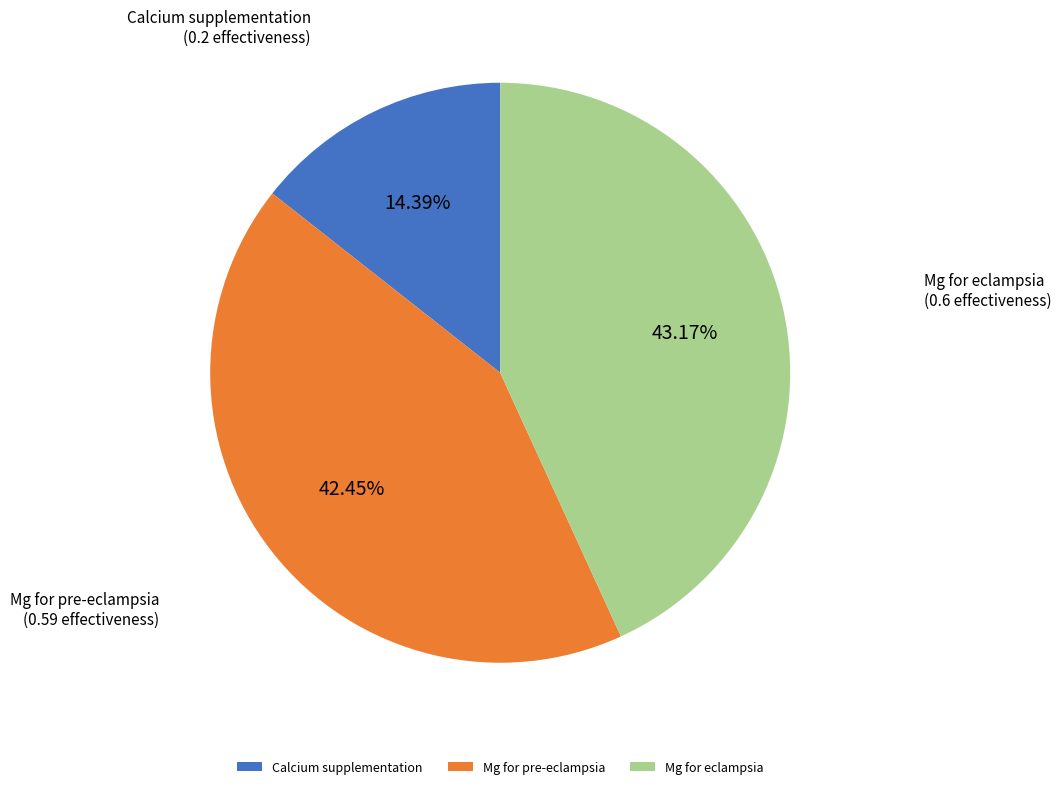

Count the number of slices in the pie.

3